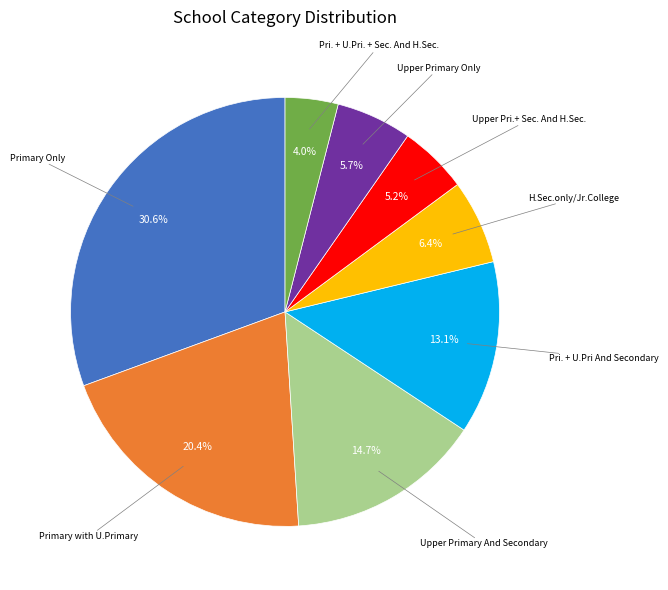

Is there a majority slice in this chart?

No